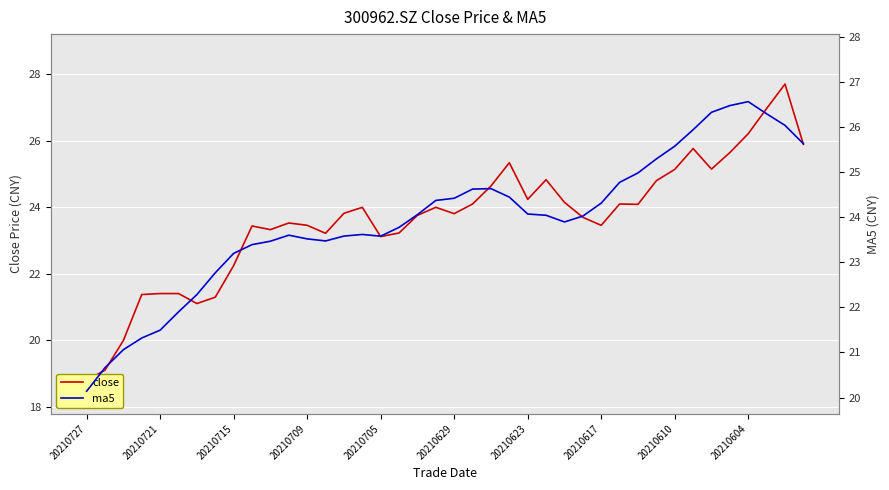

What is the total value across all series at 35?

52.1